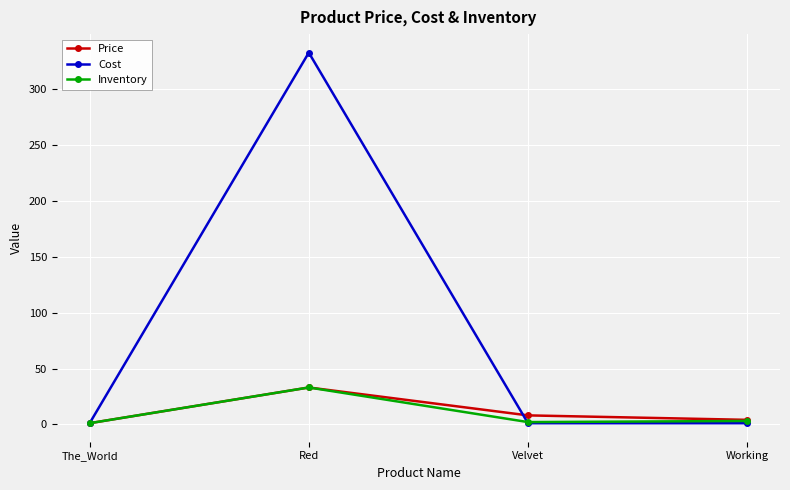

How many lines are shown in the chart?

3